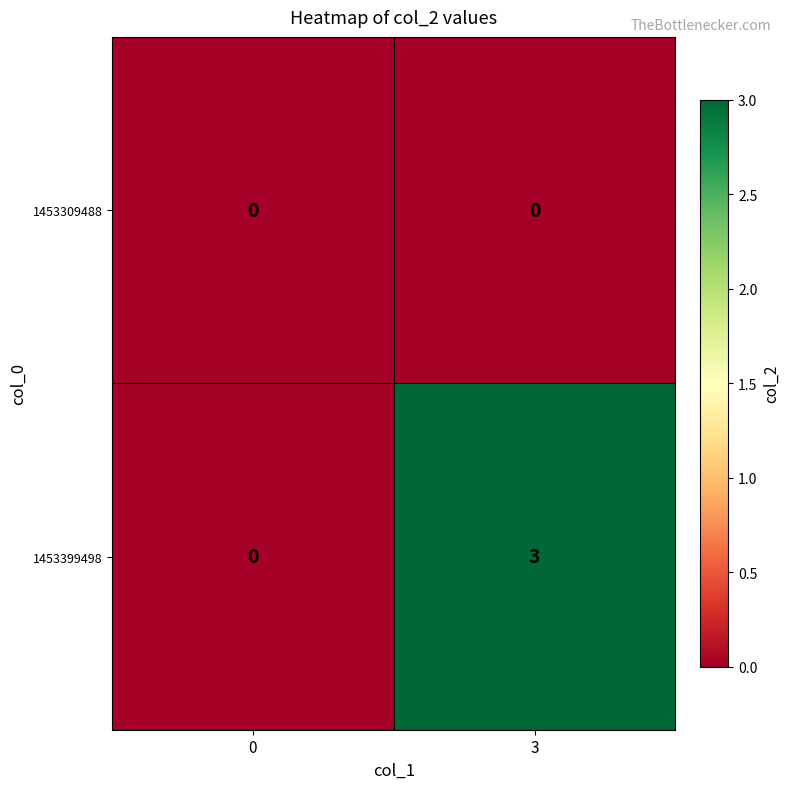

The 1453309488 series shows 0 at 0. True or false?

True